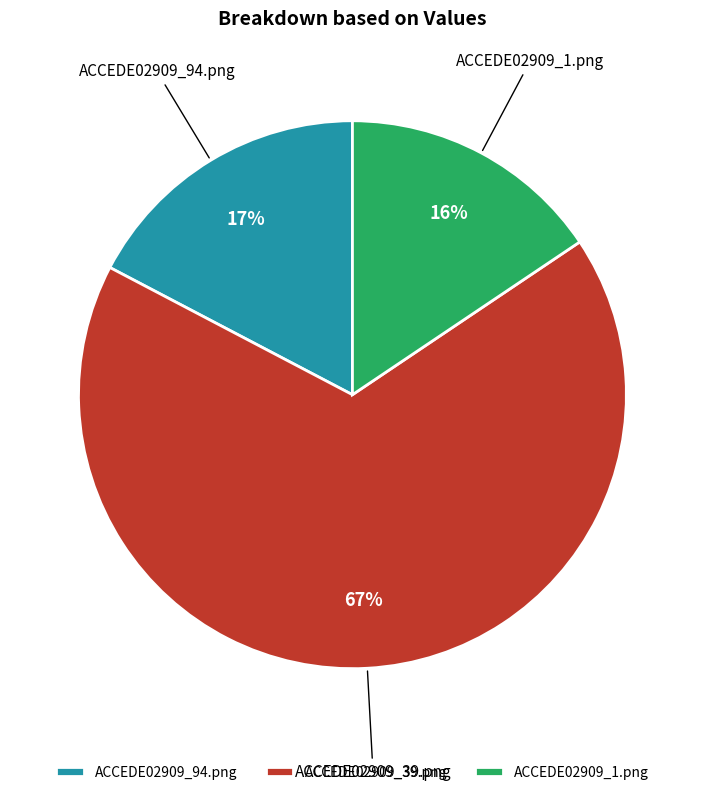

Is ACCEDE02909_39.png the majority of the pie?

Yes